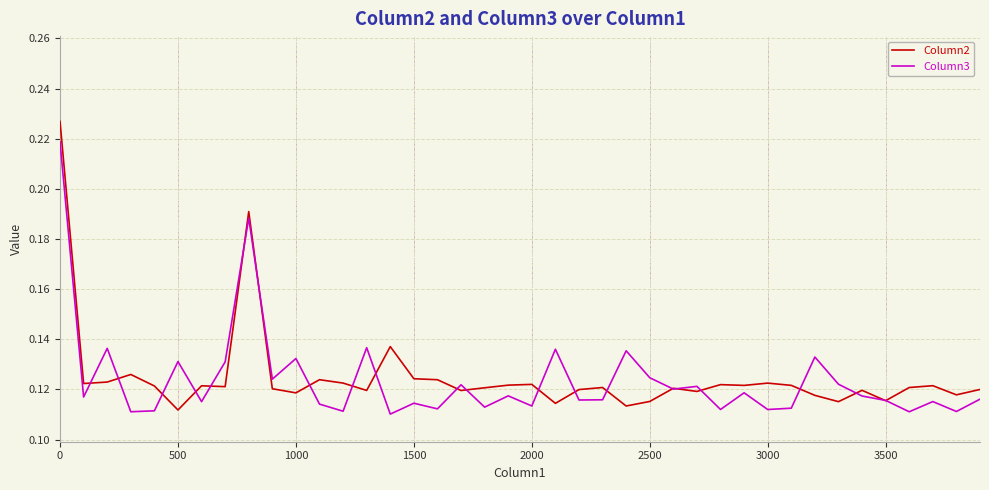

Which series has the largest range (max minus min)?

Column2